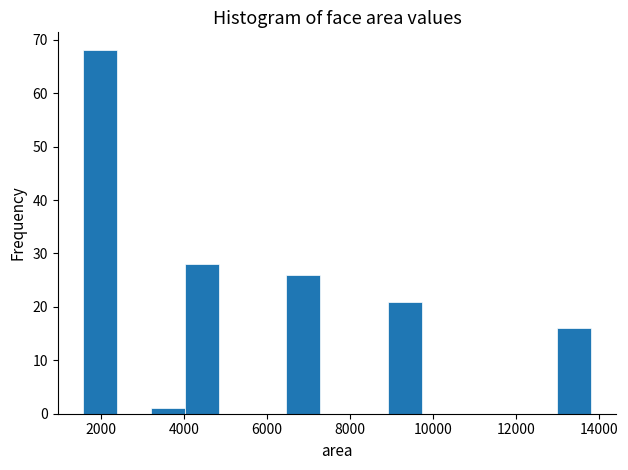

Reading left to right, transcribe this chart: for each bar, give the range it covers on the x-axis and its height. Neither the bar edges nor the heights are printed on the chart, so give them approximately, as read against the axes.

1600 to 2400: 68
2400 to 3200: 0
3200 to 4000: 1
4000 to 4800: 28
4800 to 5600: 0
5600 to 6400: 0
6400 to 7200: 26
7200 to 8000: 0
8000 to 9000: 0
9000 to 9800: 21
9800 to 10600: 0
10600 to 11400: 0
11400 to 12200: 0
12200 to 13000: 0
13000 to 13800: 16